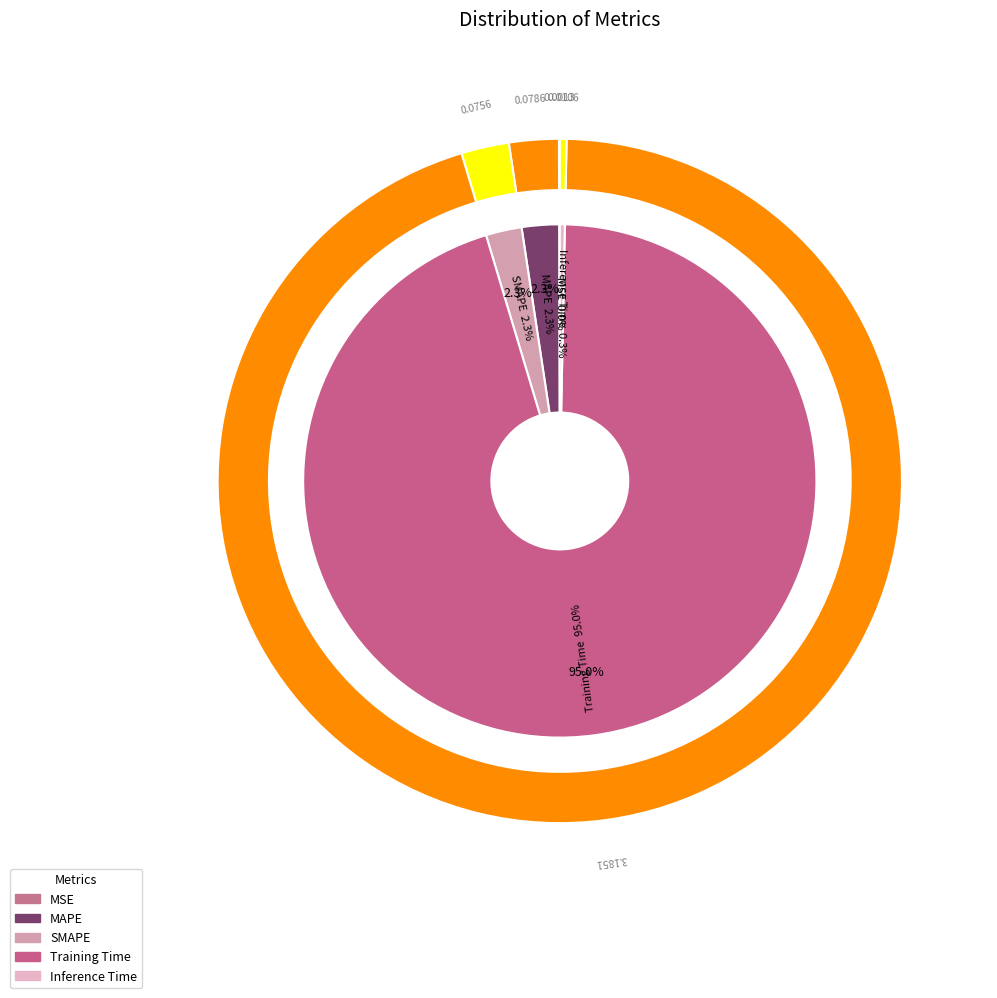

Do MAPE and SMAPE together represent more than half of the pie?

No